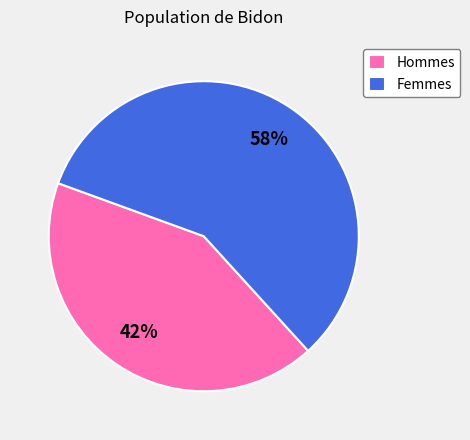

What percentage is the Femmes slice, to the nearest percent?

58%